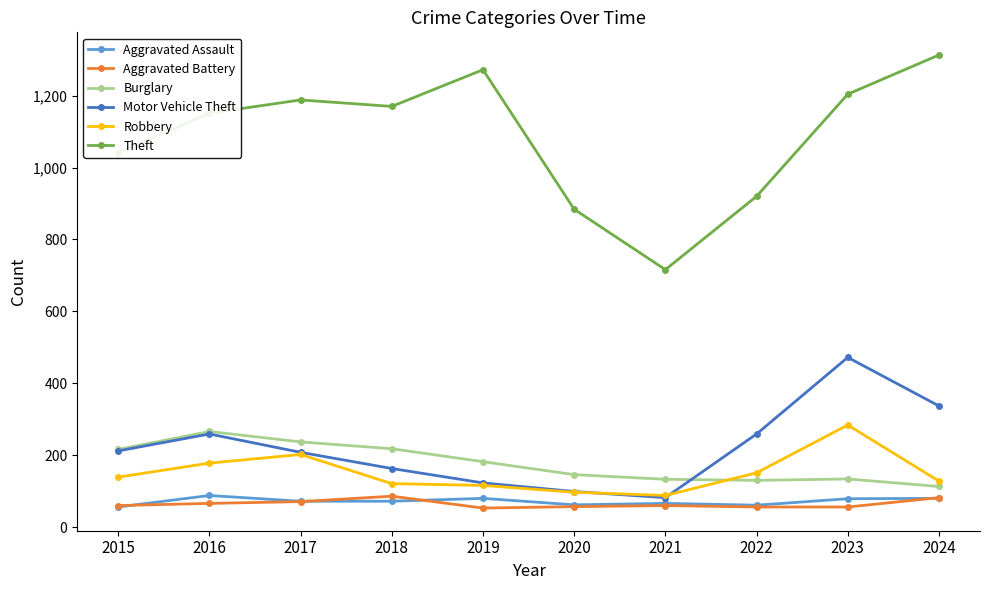

List the labels in order of Theft value, largest first.

2024, 2019, 2023, 2017, 2018, 2016, 2015, 2022, 2020, 2021